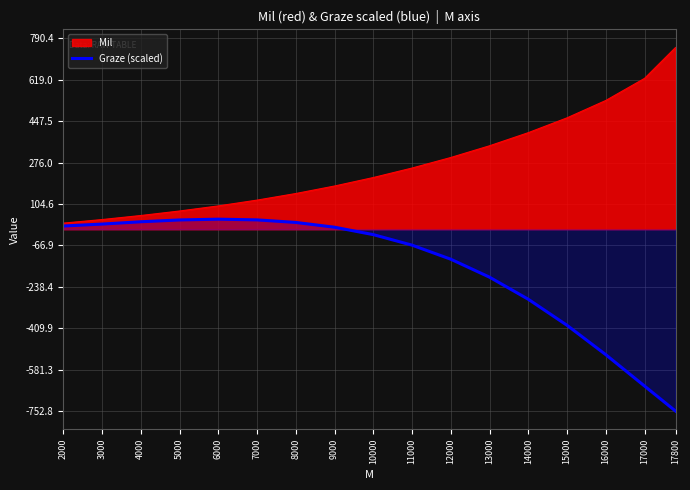

Rank the series by their average value, from lowest to highest.

Graze (scaled), Mil